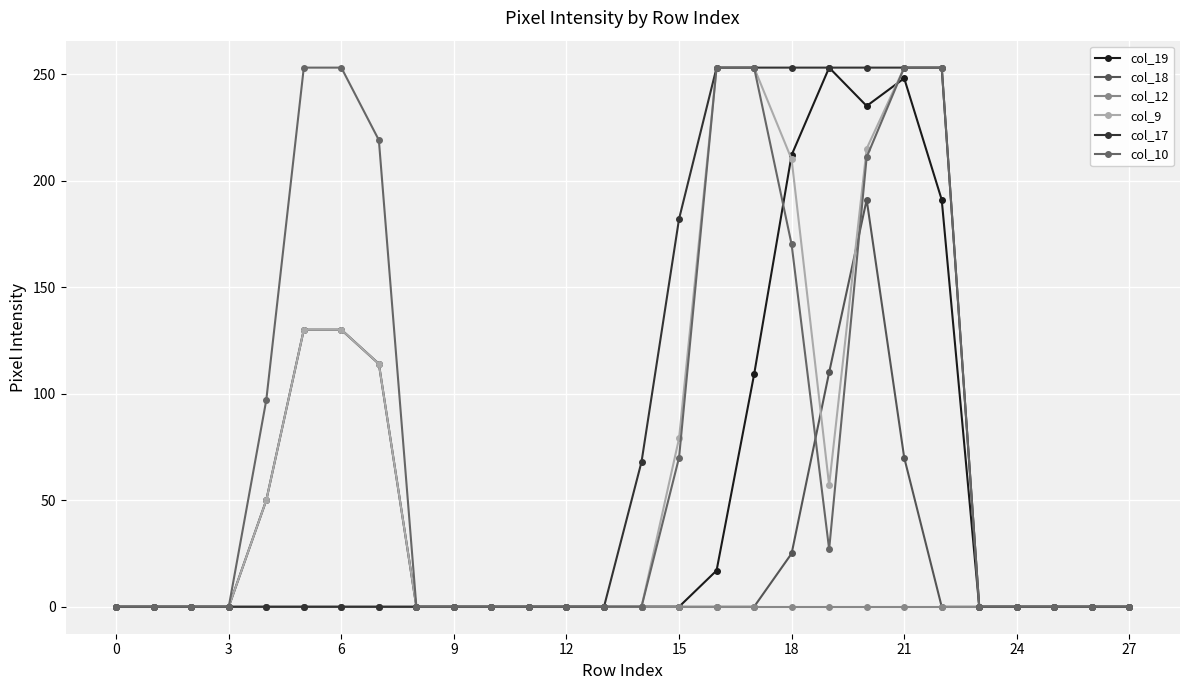

Does the chart have visible grid lines?

Yes